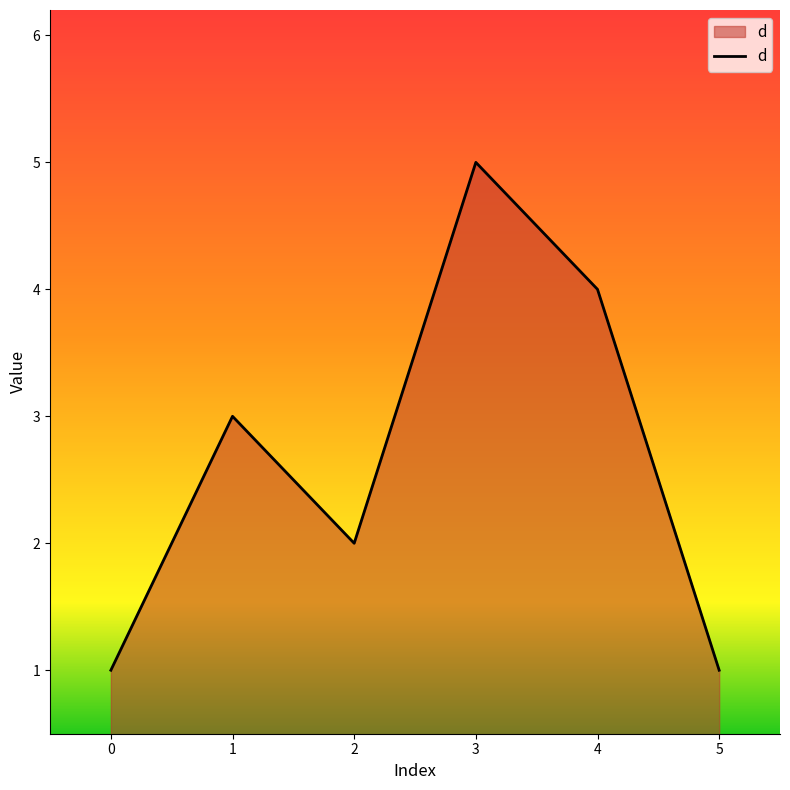

How many interior local peaks (higher than both neighbors) does the data have?

2